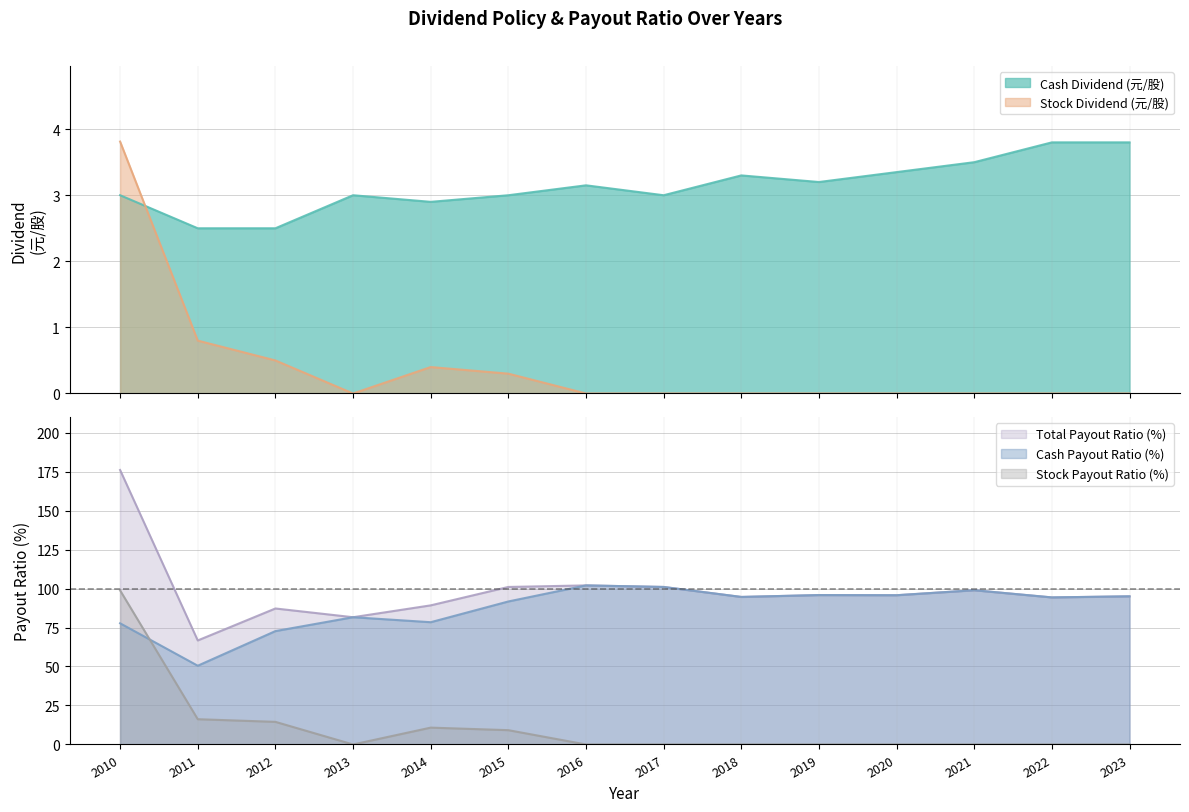

How many intersections are there between Stock Payout Ratio (%) and Cash Dividend (元/股)?

3